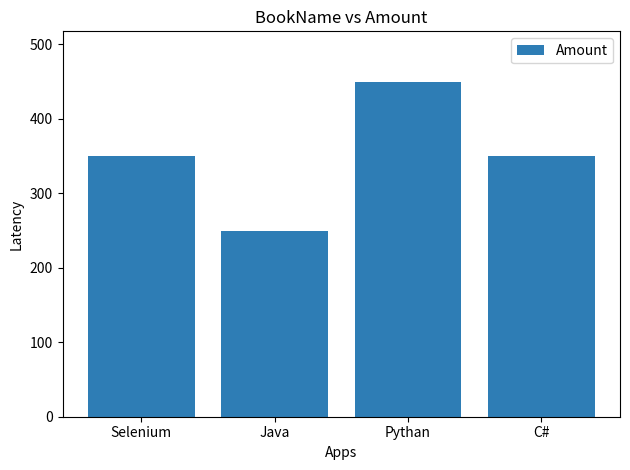

Which has a higher value, C# or Pythan?

Pythan